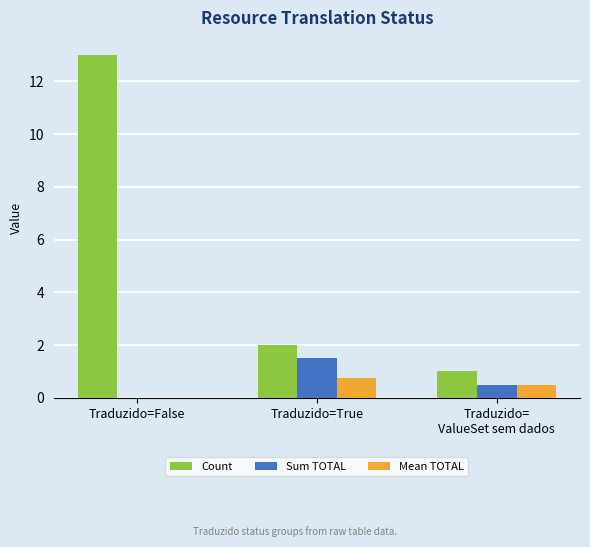

Which series changed the most between Traduzido=False and Traduzido=True?

Count